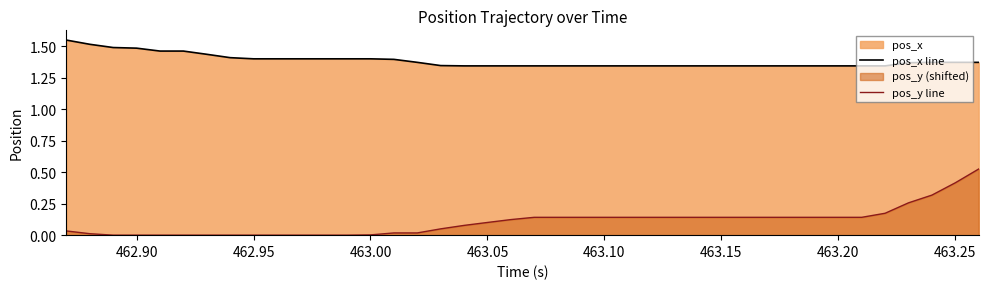

What is the difference between the second highest and minimum values in the pos_x line series?

0.2